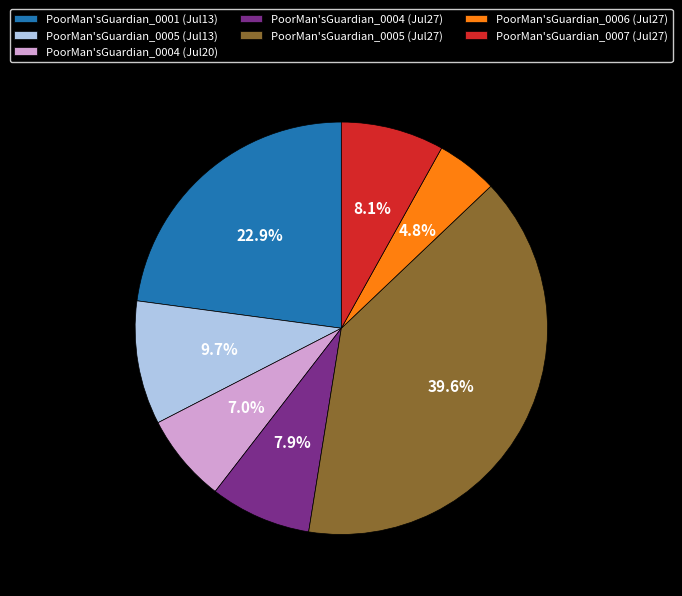

Between PoorMan'sGuardian_0004 (Jul20) and PoorMan'sGuardian_0005 (Jul27), which is larger?

PoorMan'sGuardian_0005 (Jul27)